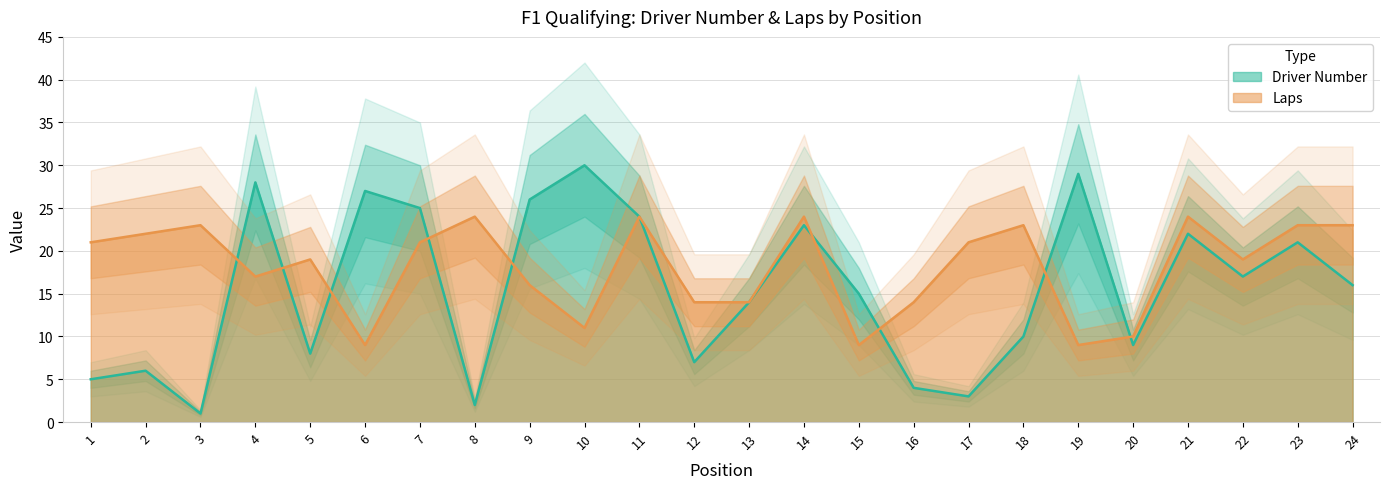

Reading right to left, what are all the values shown in this chart?

Driver Number: 24=16	23=21	22=17	21=22	20=9	19=29	18=10	17=3	16=4	15=15	14=23	13=14	12=7	11=24	10=30	9=26	8=2	7=25	6=27	5=8	4=28	3=1	2=6	1=5
Laps: 24=23	23=23	22=19	21=24	20=10	19=9	18=23	17=21	16=14	15=9	14=24	13=14	12=14	11=24	10=11	9=16	8=24	7=21	6=9	5=19	4=17	3=23	2=22	1=21